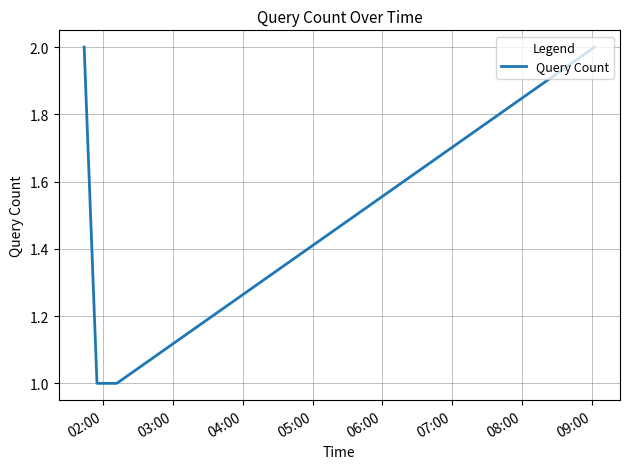

What is the maximum value shown in the chart?

2